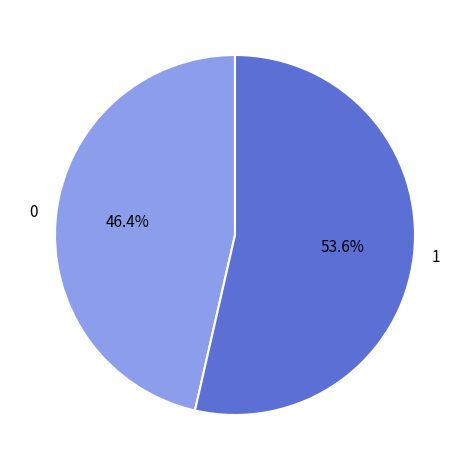

How much of the chart is everything except 0?

53.6%